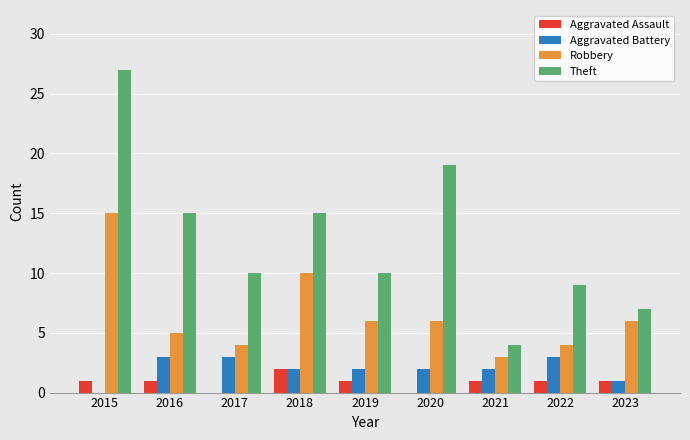

How many values in Aggravated Battery are above zero?

8